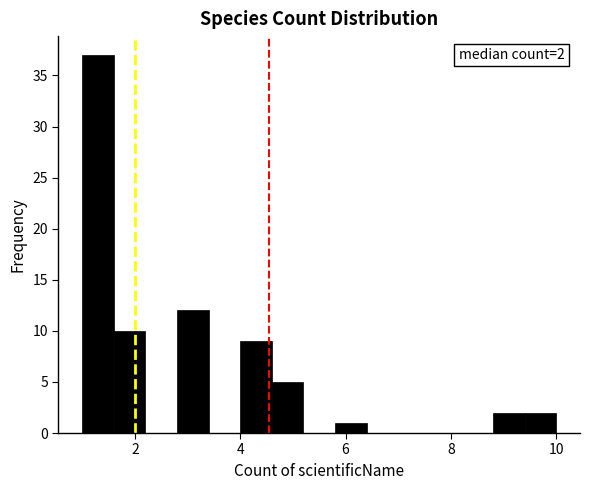

Read against the x-axis, roughly where is the centre of the tallest bar?

1.4